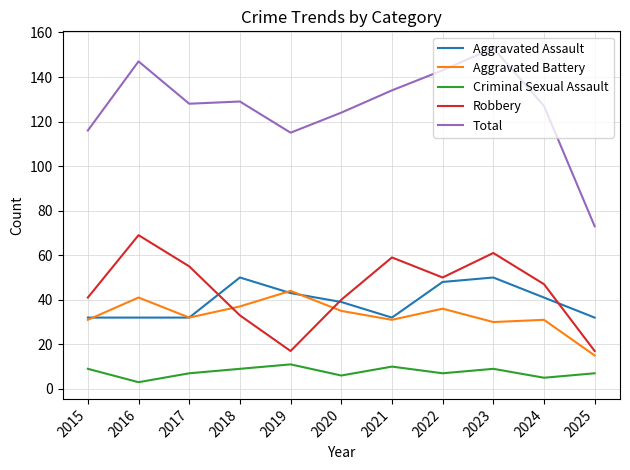

The Total series shows 181 at 2015. True or false?

False